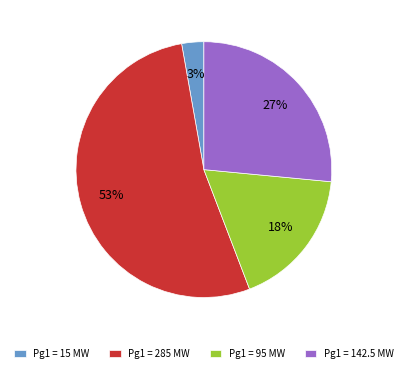

What is the largest slice in the pie chart?

Pg1 = 285 MW